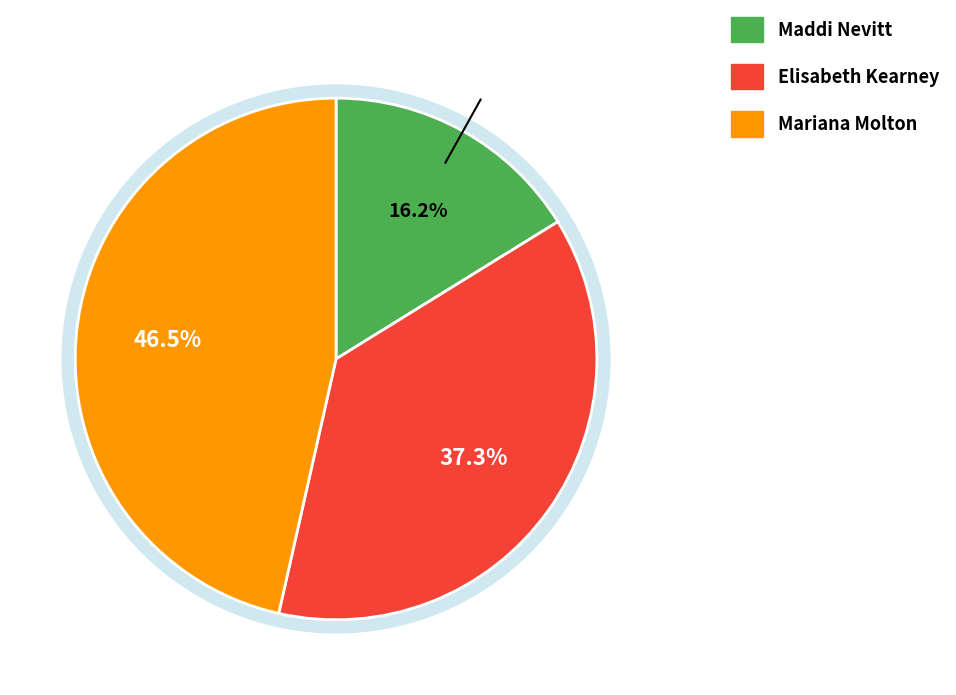

Is it true that Mariana Molton is 37% of the pie?

False